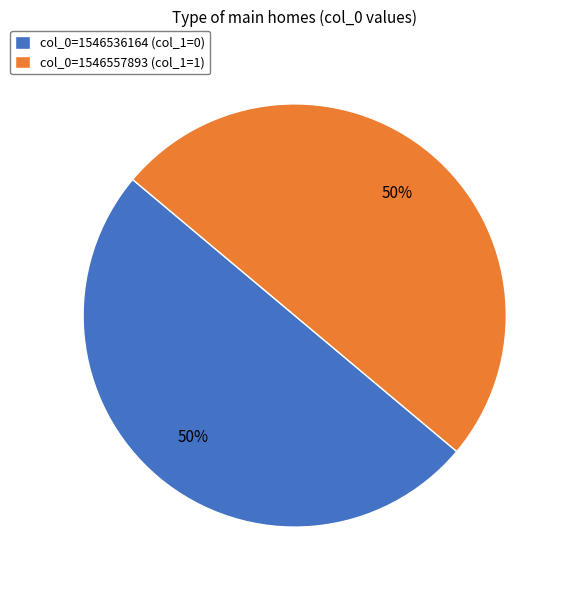

Approximately how many times larger is the value at col_0=1546536164 (col_1=0) compared to col_0=1546557893 (col_1=1)?

1.0